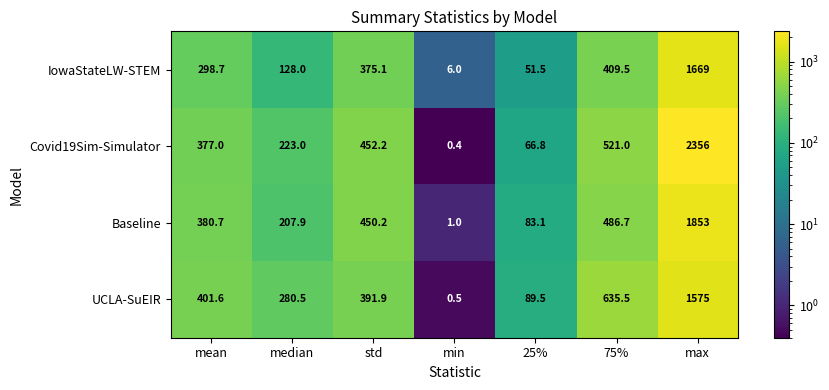

The Baseline series shows 514.7 at mean. True or false?

False